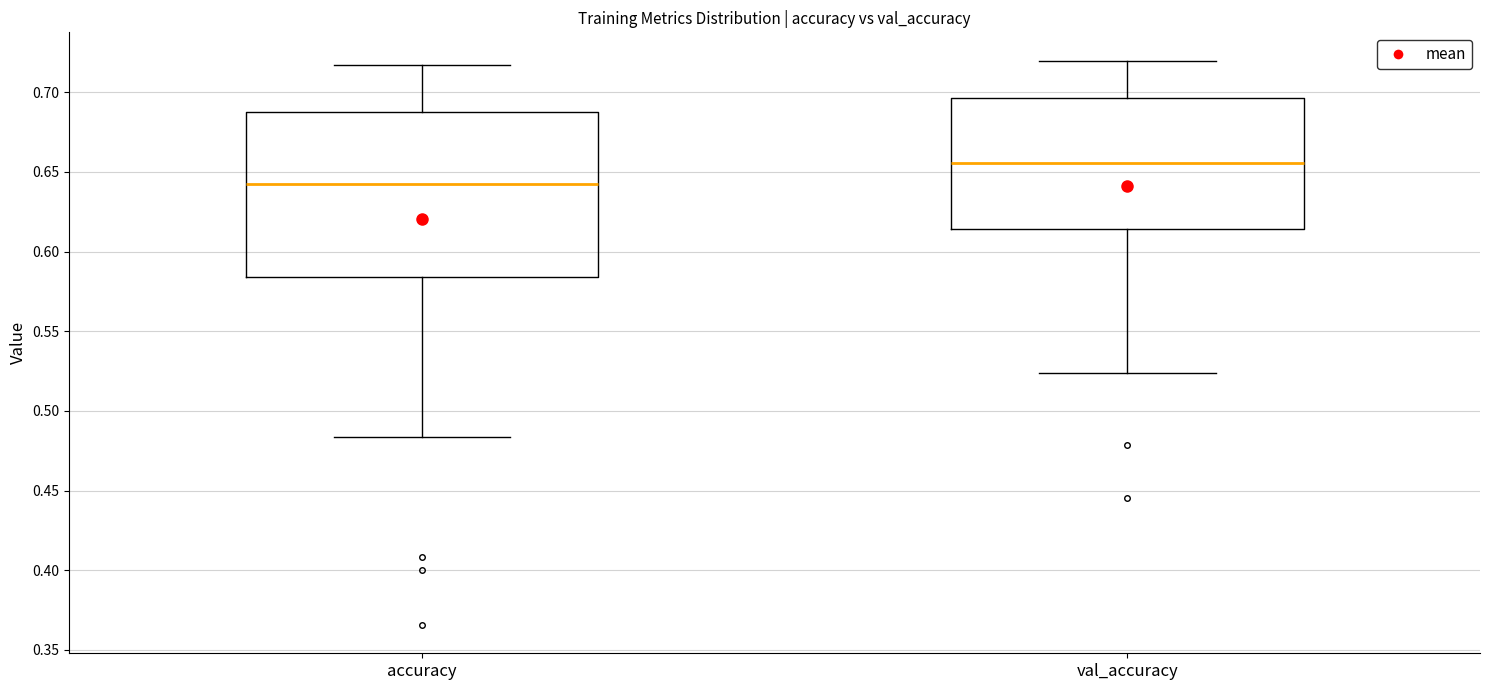

Which box is the tallest, from its lower edge to its upper edge?

accuracy